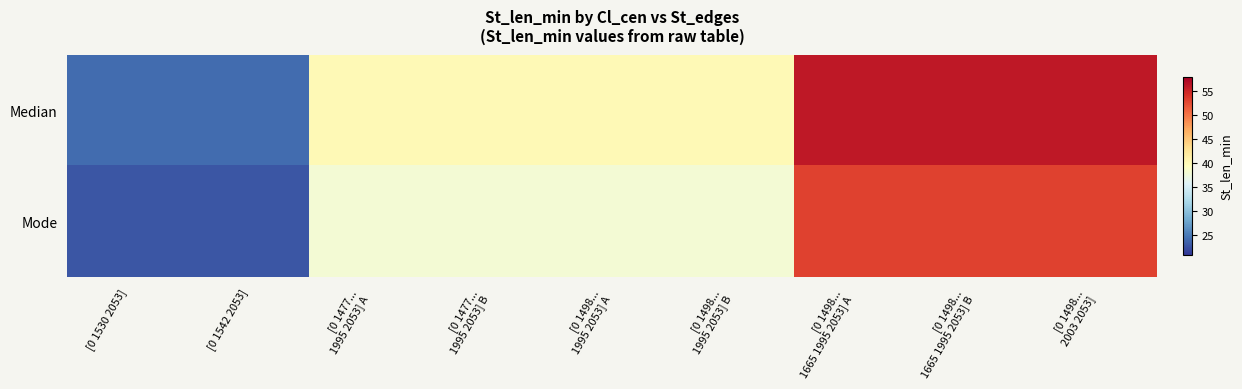

At how many categories does at least one series exceed 23?

9